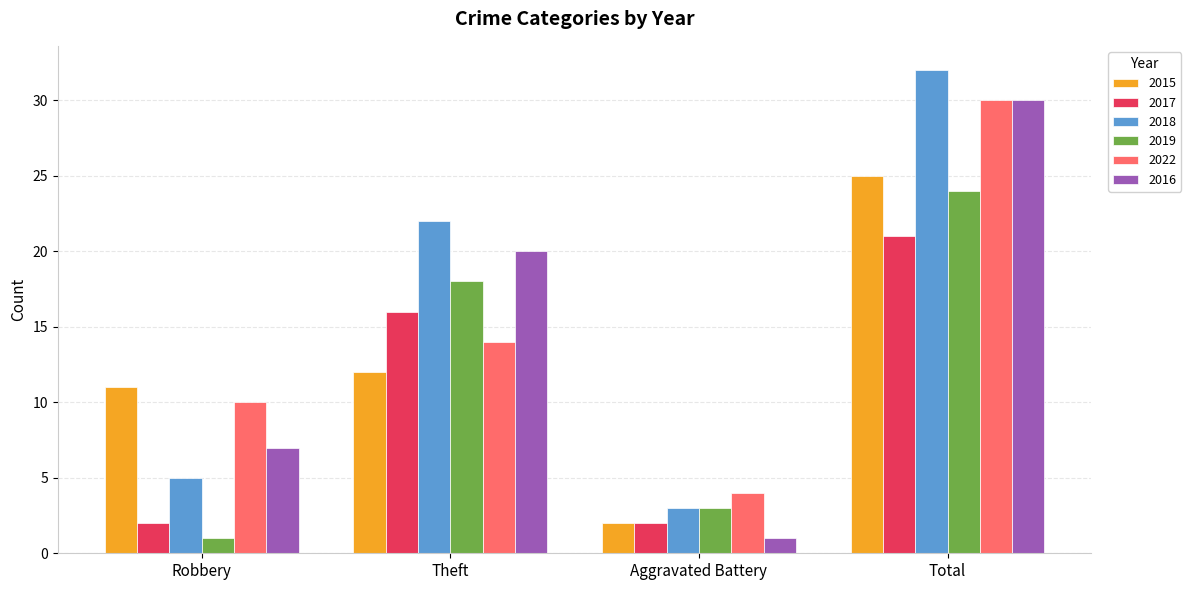

Where is 2018 nearest to the value 17?

Theft